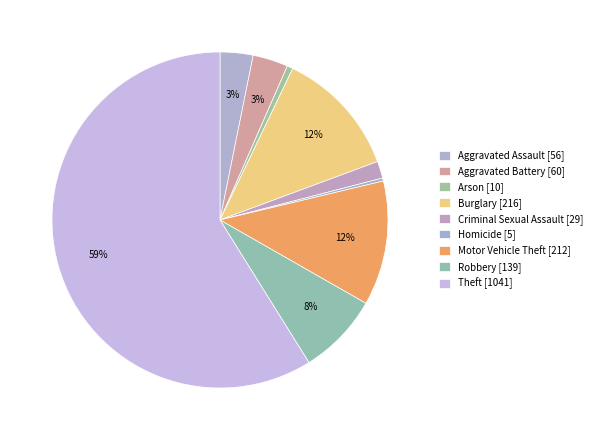

What is the smallest slice in the pie chart?

Homicide